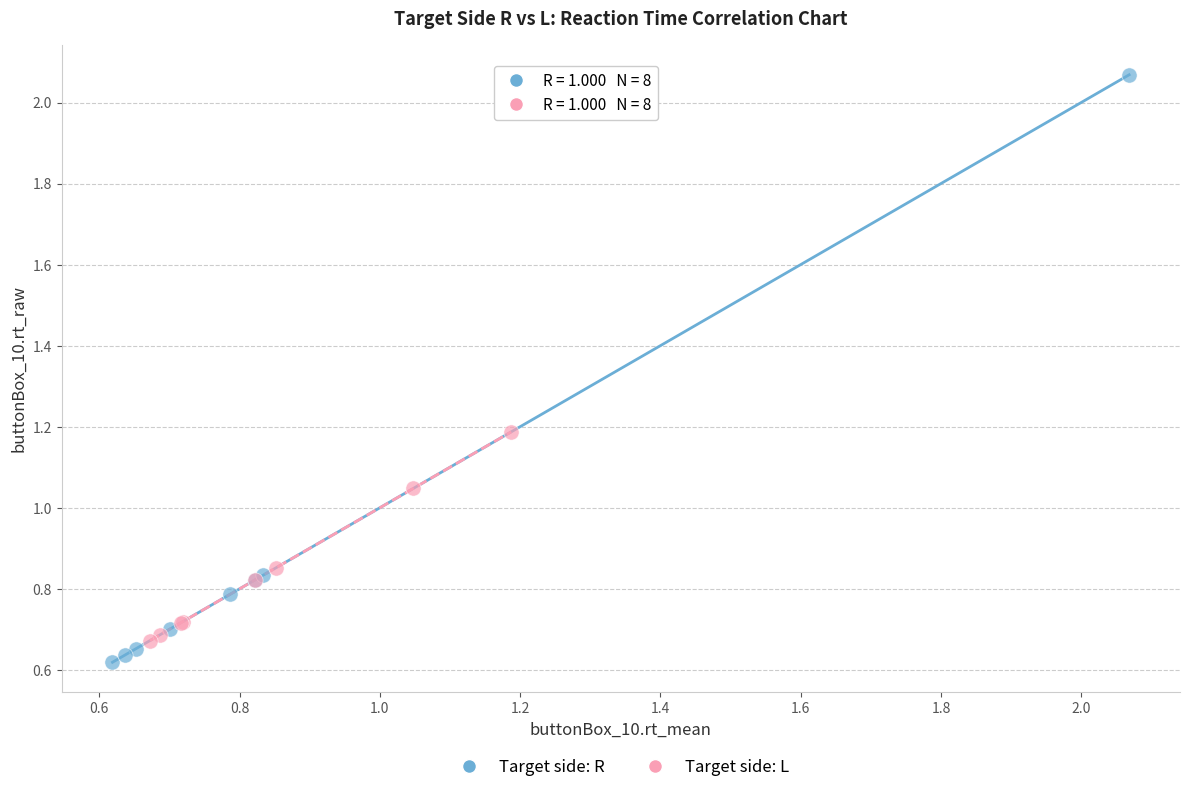

Which series has the widest spread of Y values?

Target side: R